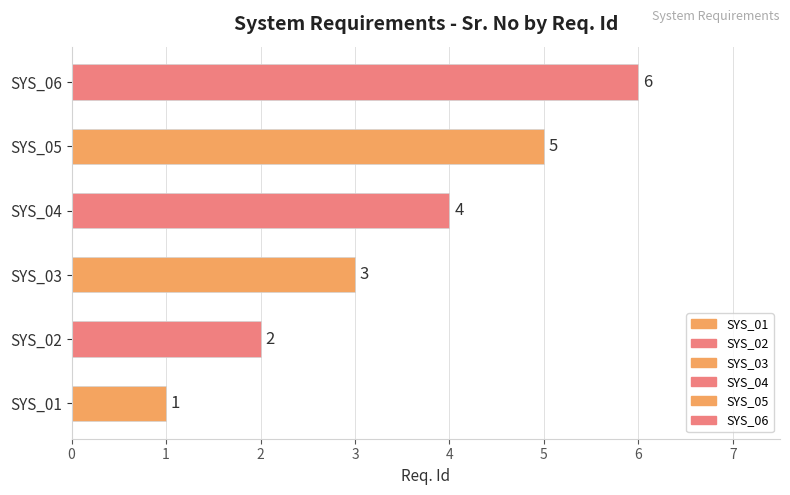

Count the values in the range 2 to 5.

4